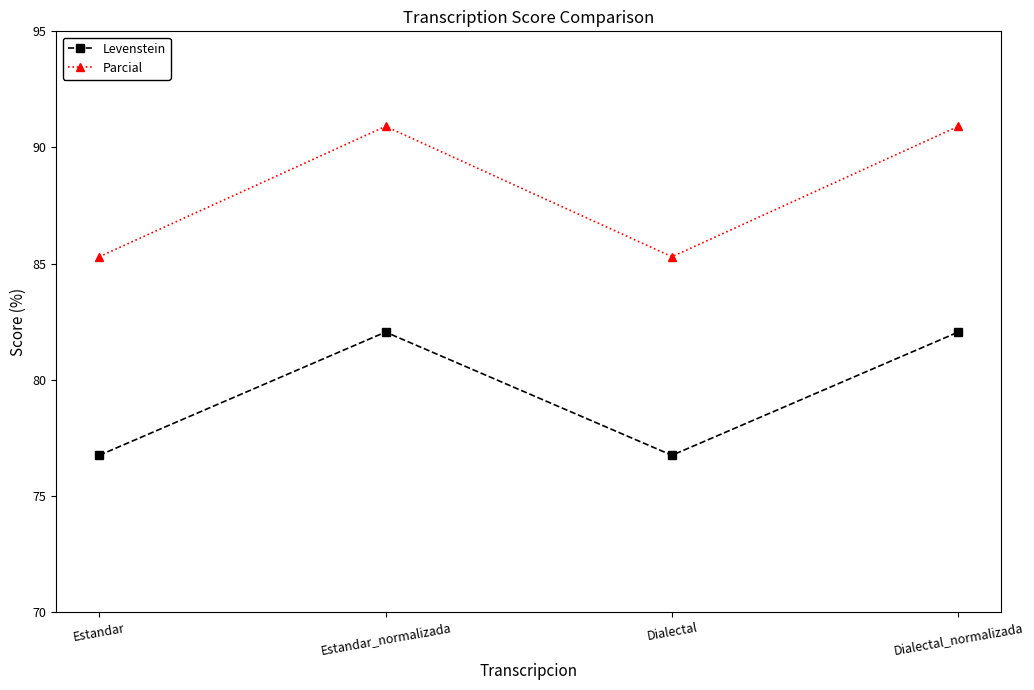

Where is the first local maximum for Levenstein?

Estandar_normalizada